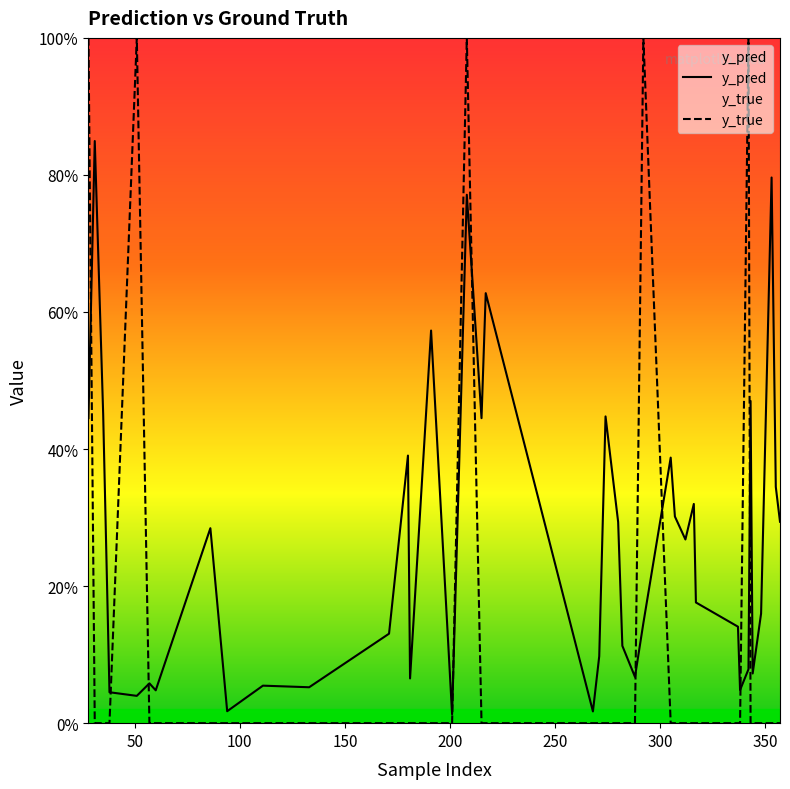

True or false: y_true has more than 2 points higher than both neighbors.

True